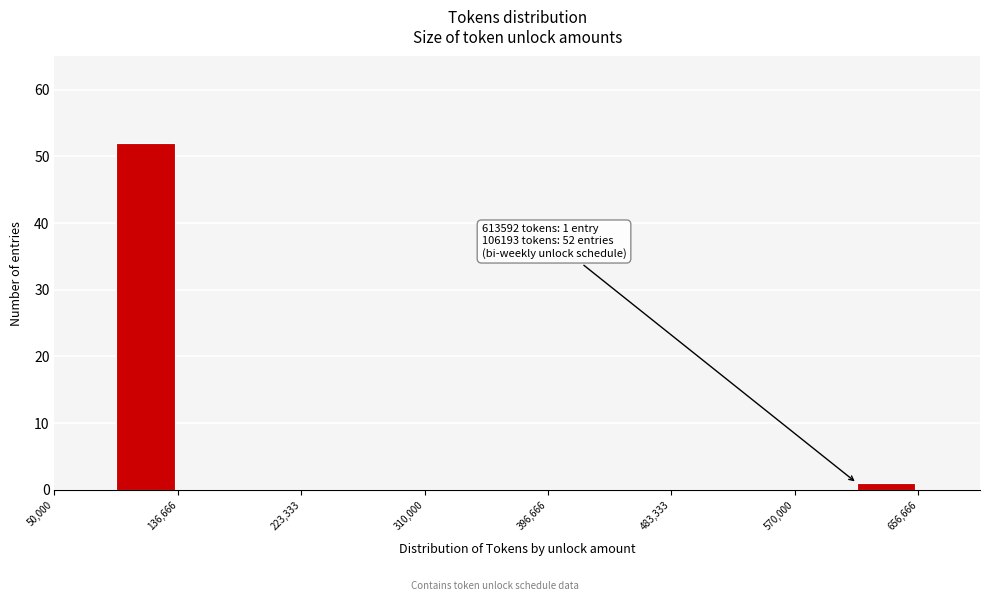

Over which range of the x-axis is the bar tallest?

90000 to 140000